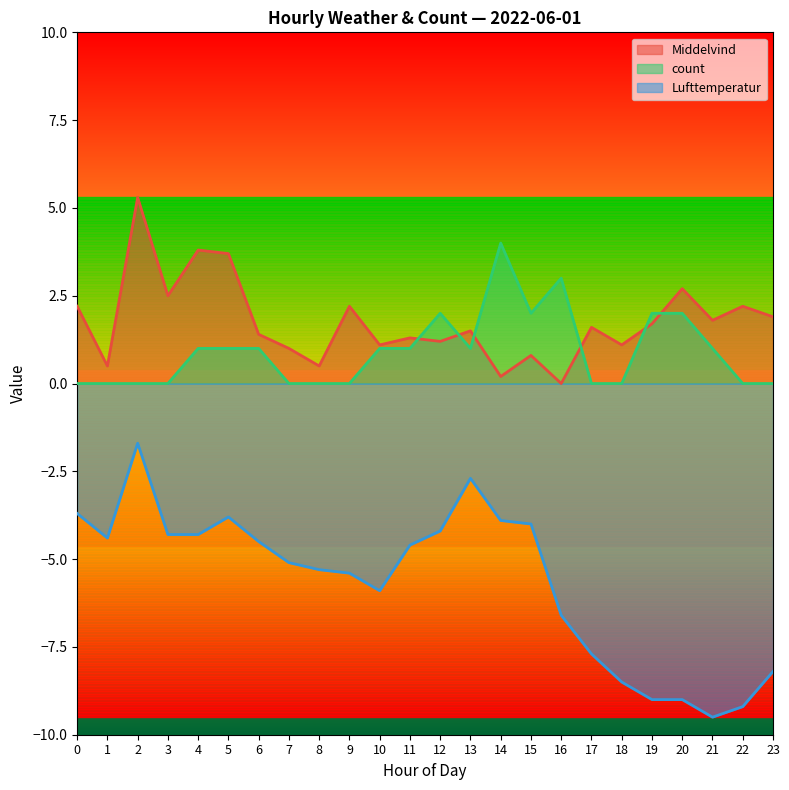

What is the total value across all series at 1?

-3.9